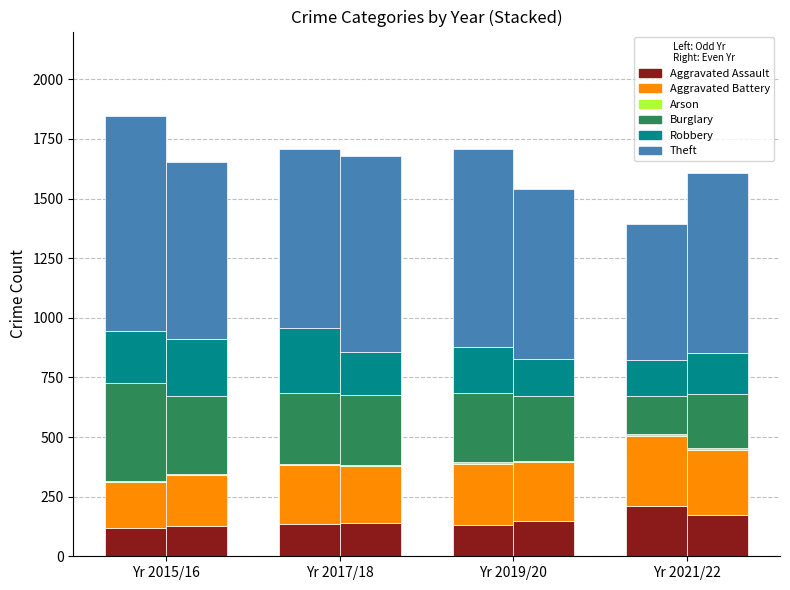

At which label does Arson first exceed 6?

2019